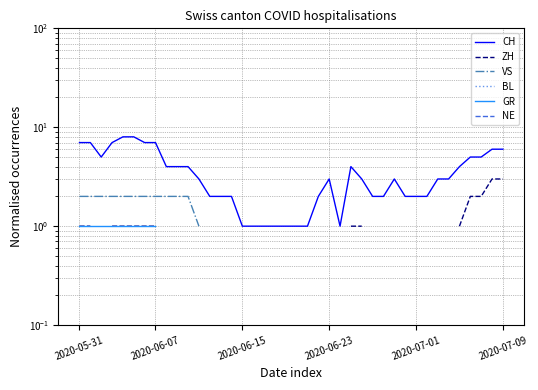

What is the label of the 7th point from the left?

6